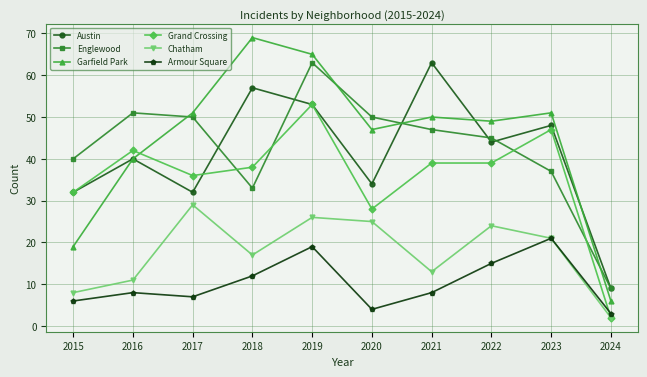

At how many categories does at least one series exceed 61?

3